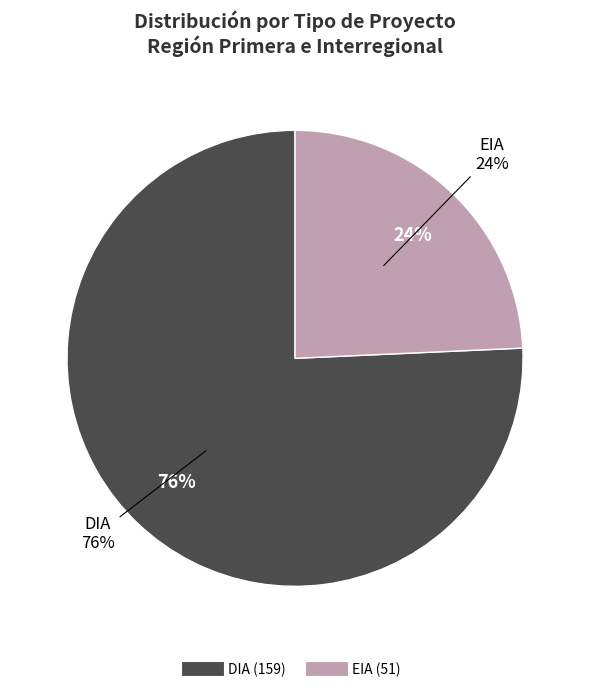

Does EIA account for over 50% of the chart?

No